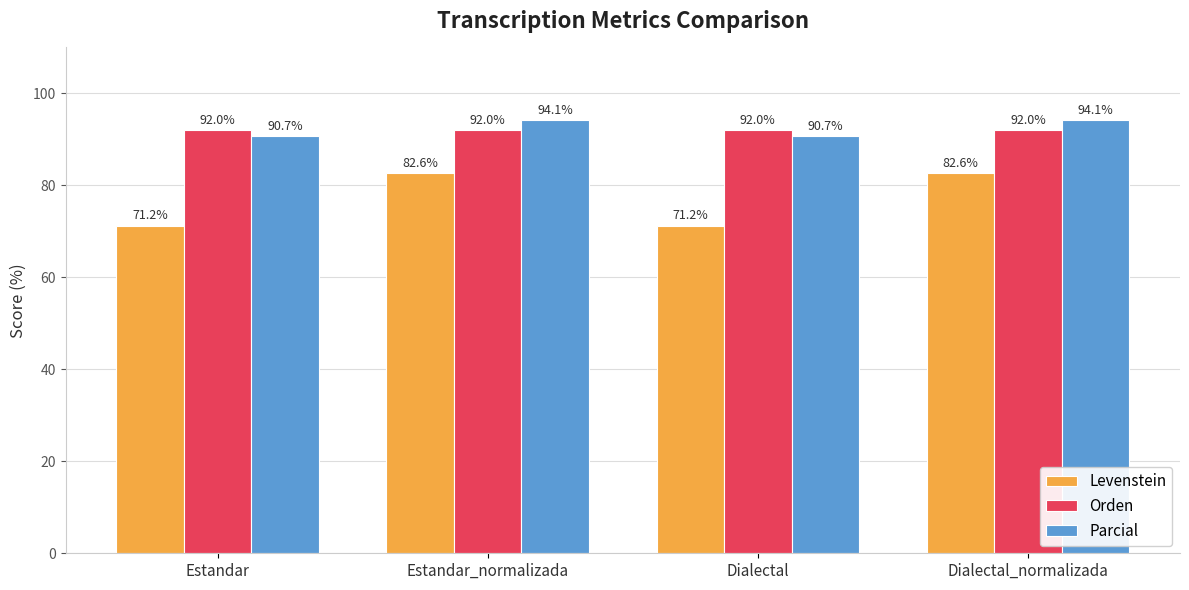

Does the chart contain any negative values?

No